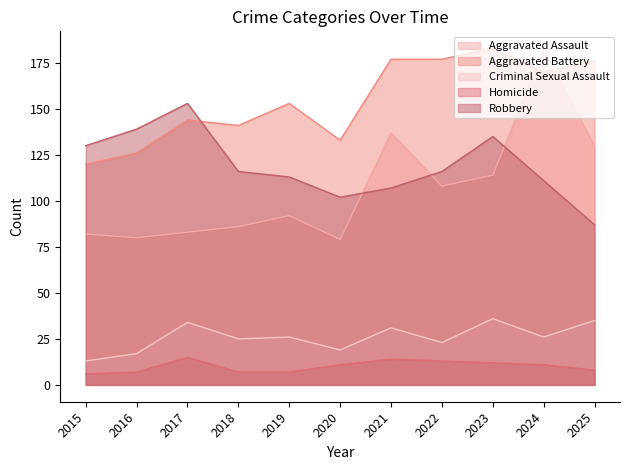

Which series has the largest total across all categories?

Aggravated Battery